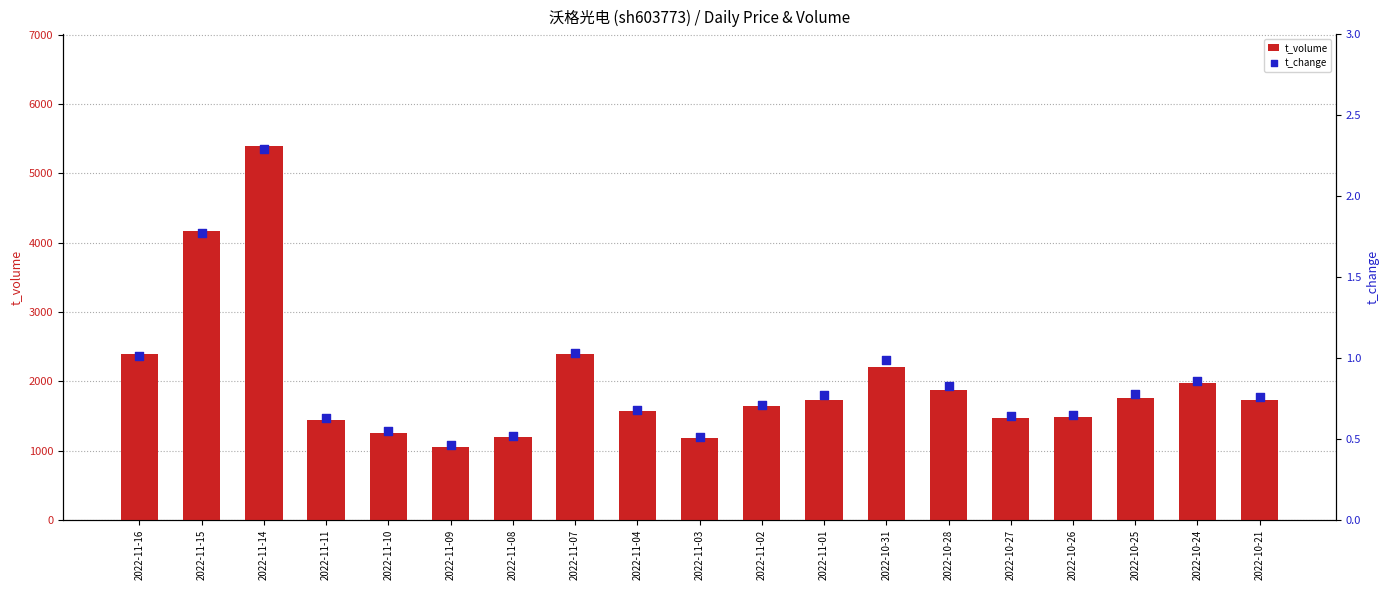

At which category is the sum across all series the highest?

2022-11-14